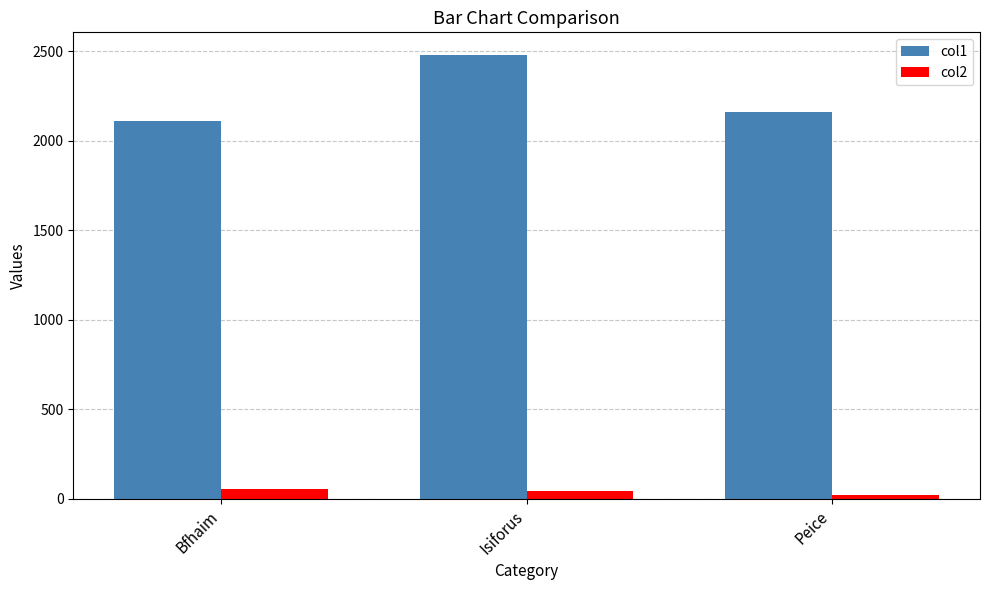

Rank the series by their average value, from highest to lowest.

col1, col2